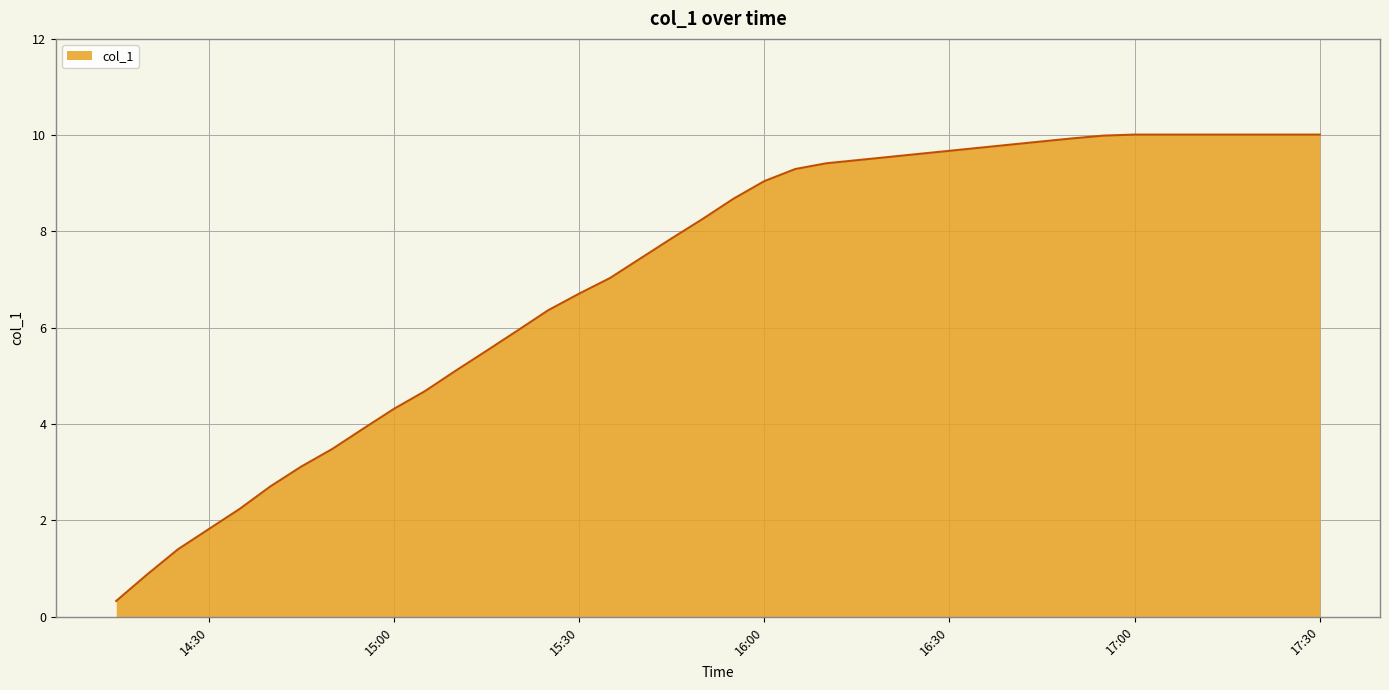

What is the sum of all values?

283.2